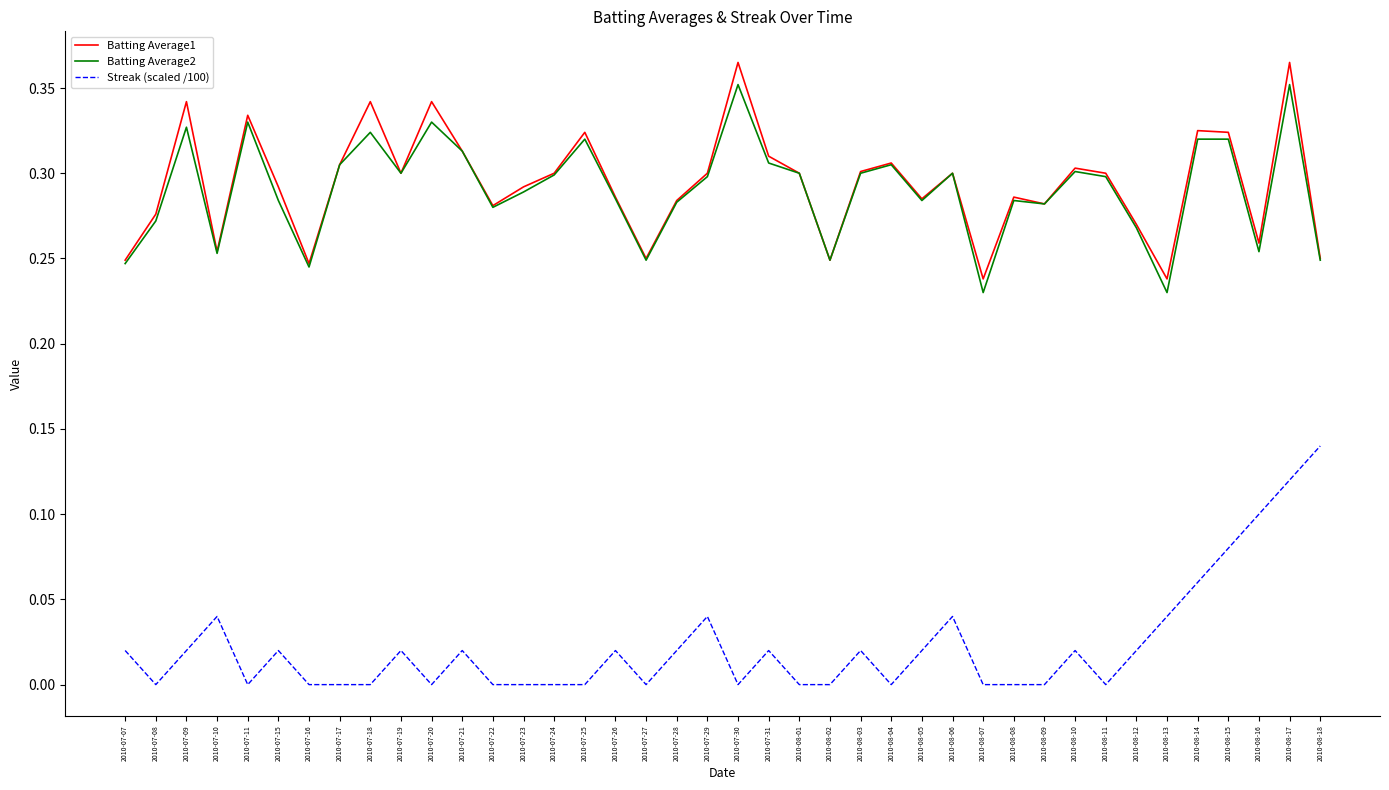

Which series has the largest total across all categories?

Batting Average1